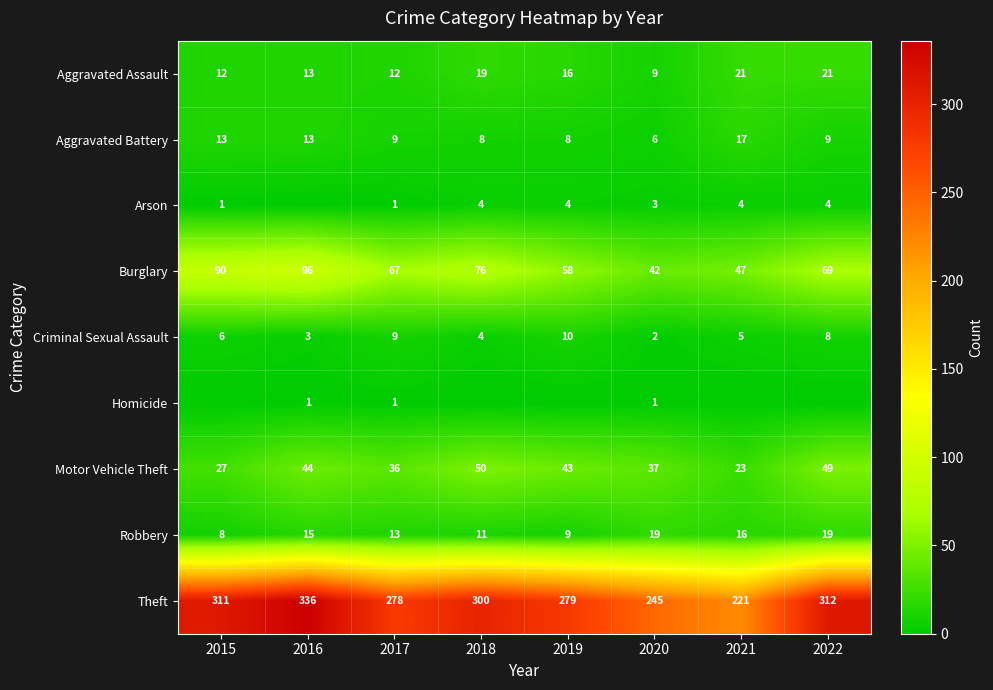

Is it true that Theft equals 428 at 2015?

False